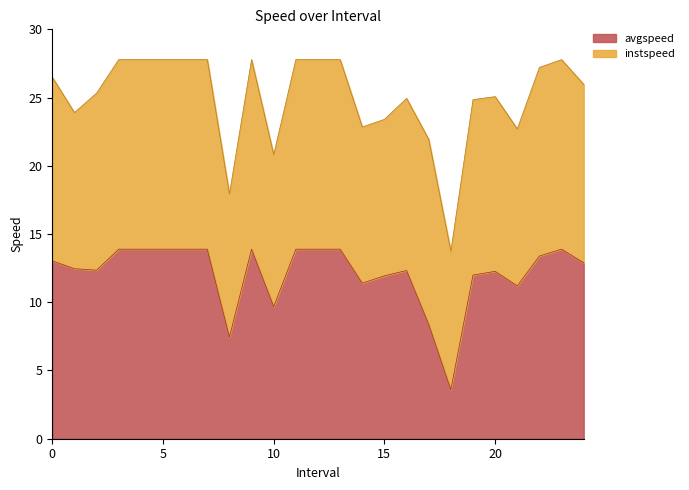

What is the change in value from 8.0 to 16.0?

+4.9